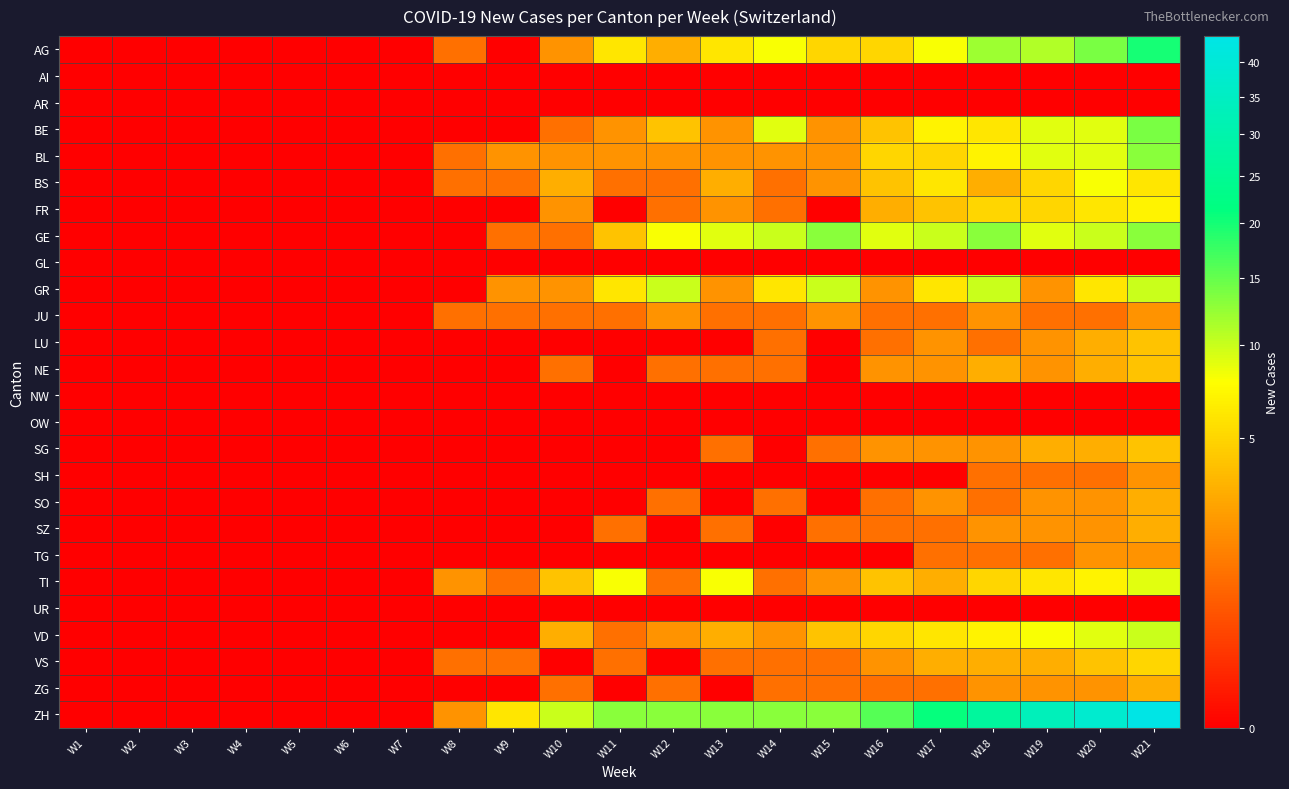

Reading left to right, list all the values displayed in this chart.

AG: W1=0	W2=0	W3=0	W4=0	W5=0	W6=0	W7=0	W8=1	W9=0	W10=2	W11=6	W12=3	W13=6	W14=8	W15=5	W16=5	W17=8	W18=12	W19=11	W20=14	W21=20
AI: W1=0	W2=0	W3=0	W4=0	W5=0	W6=0	W7=0	W8=0	W9=0	W10=0	W11=0	W12=0	W13=0	W14=0	W15=0	W16=0	W17=0	W18=0	W19=0	W20=0	W21=0
AR: W1=0	W2=0	W3=0	W4=0	W5=0	W6=0	W7=0	W8=0	W9=0	W10=0	W11=0	W12=0	W13=0	W14=0	W15=0	W16=0	W17=0	W18=0	W19=0	W20=0	W21=0
BE: W1=0	W2=0	W3=0	W4=0	W5=0	W6=0	W7=0	W8=0	W9=0	W10=1	W11=2	W12=4	W13=2	W14=9	W15=2	W16=4	W17=7	W18=6	W19=9	W20=9	W21=14
BL: W1=0	W2=0	W3=0	W4=0	W5=0	W6=0	W7=0	W8=1	W9=2	W10=2	W11=2	W12=2	W13=2	W14=2	W15=2	W16=5	W17=5	W18=7	W19=9	W20=9	W21=13
BS: W1=0	W2=0	W3=0	W4=0	W5=0	W6=0	W7=0	W8=1	W9=1	W10=3	W11=1	W12=1	W13=3	W14=1	W15=2	W16=4	W17=6	W18=3	W19=5	W20=8	W21=6
FR: W1=0	W2=0	W3=0	W4=0	W5=0	W6=0	W7=0	W8=0	W9=0	W10=2	W11=0	W12=1	W13=2	W14=1	W15=0	W16=3	W17=4	W18=5	W19=5	W20=6	W21=7
GE: W1=0	W2=0	W3=0	W4=0	W5=0	W6=0	W7=0	W8=0	W9=1	W10=1	W11=4	W12=8	W13=9	W14=10	W15=13	W16=9	W17=10	W18=13	W19=9	W20=10	W21=13
GL: W1=0	W2=0	W3=0	W4=0	W5=0	W6=0	W7=0	W8=0	W9=0	W10=0	W11=0	W12=0	W13=0	W14=0	W15=0	W16=0	W17=0	W18=0	W19=0	W20=0	W21=0
GR: W1=0	W2=0	W3=0	W4=0	W5=0	W6=0	W7=0	W8=0	W9=2	W10=2	W11=6	W12=10	W13=2	W14=6	W15=10	W16=2	W17=6	W18=10	W19=2	W20=6	W21=10
JU: W1=0	W2=0	W3=0	W4=0	W5=0	W6=0	W7=0	W8=1	W9=1	W10=1	W11=1	W12=2	W13=1	W14=1	W15=2	W16=1	W17=1	W18=2	W19=1	W20=1	W21=2
LU: W1=0	W2=0	W3=0	W4=0	W5=0	W6=0	W7=0	W8=0	W9=0	W10=0	W11=0	W12=0	W13=0	W14=1	W15=0	W16=1	W17=2	W18=1	W19=2	W20=3	W21=4
NE: W1=0	W2=0	W3=0	W4=0	W5=0	W6=0	W7=0	W8=0	W9=0	W10=1	W11=0	W12=1	W13=1	W14=1	W15=0	W16=2	W17=2	W18=3	W19=2	W20=3	W21=4
NW: W1=0	W2=0	W3=0	W4=0	W5=0	W6=0	W7=0	W8=0	W9=0	W10=0	W11=0	W12=0	W13=0	W14=0	W15=0	W16=0	W17=0	W18=0	W19=0	W20=0	W21=0
OW: W1=0	W2=0	W3=0	W4=0	W5=0	W6=0	W7=0	W8=0	W9=0	W10=0	W11=0	W12=0	W13=0	W14=0	W15=0	W16=0	W17=0	W18=0	W19=0	W20=0	W21=0
SG: W1=0	W2=0	W3=0	W4=0	W5=0	W6=0	W7=0	W8=0	W9=0	W10=0	W11=0	W12=0	W13=1	W14=0	W15=1	W16=2	W17=2	W18=2	W19=3	W20=3	W21=4
SH: W1=0	W2=0	W3=0	W4=0	W5=0	W6=0	W7=0	W8=0	W9=0	W10=0	W11=0	W12=0	W13=0	W14=0	W15=0	W16=0	W17=0	W18=1	W19=1	W20=1	W21=2
SO: W1=0	W2=0	W3=0	W4=0	W5=0	W6=0	W7=0	W8=0	W9=0	W10=0	W11=0	W12=1	W13=0	W14=1	W15=0	W16=1	W17=2	W18=1	W19=2	W20=2	W21=3
SZ: W1=0	W2=0	W3=0	W4=0	W5=0	W6=0	W7=0	W8=0	W9=0	W10=0	W11=1	W12=0	W13=1	W14=0	W15=1	W16=1	W17=1	W18=2	W19=2	W20=2	W21=3
TG: W1=0	W2=0	W3=0	W4=0	W5=0	W6=0	W7=0	W8=0	W9=0	W10=0	W11=0	W12=0	W13=0	W14=0	W15=0	W16=0	W17=1	W18=1	W19=1	W20=2	W21=2
TI: W1=0	W2=0	W3=0	W4=0	W5=0	W6=0	W7=0	W8=2	W9=1	W10=4	W11=8	W12=1	W13=8	W14=1	W15=2	W16=4	W17=3	W18=5	W19=6	W20=7	W21=9
UR: W1=0	W2=0	W3=0	W4=0	W5=0	W6=0	W7=0	W8=0	W9=0	W10=0	W11=0	W12=0	W13=0	W14=0	W15=0	W16=0	W17=0	W18=0	W19=0	W20=0	W21=0
VD: W1=0	W2=0	W3=0	W4=0	W5=0	W6=0	W7=0	W8=0	W9=0	W10=3	W11=1	W12=2	W13=3	W14=2	W15=4	W16=5	W17=6	W18=7	W19=8	W20=9	W21=10
VS: W1=0	W2=0	W3=0	W4=0	W5=0	W6=0	W7=0	W8=1	W9=1	W10=0	W11=1	W12=0	W13=1	W14=1	W15=1	W16=2	W17=3	W18=3	W19=3	W20=4	W21=5
ZG: W1=0	W2=0	W3=0	W4=0	W5=0	W6=0	W7=0	W8=0	W9=0	W10=1	W11=0	W12=1	W13=0	W14=1	W15=1	W16=1	W17=1	W18=2	W19=2	W20=2	W21=3
ZH: W1=0	W2=0	W3=0	W4=0	W5=0	W6=0	W7=0	W8=2	W9=6	W10=10	W11=13	W12=13	W13=13	W14=13	W15=13	W16=16	W17=21	W18=27	W19=33	W20=38	W21=44